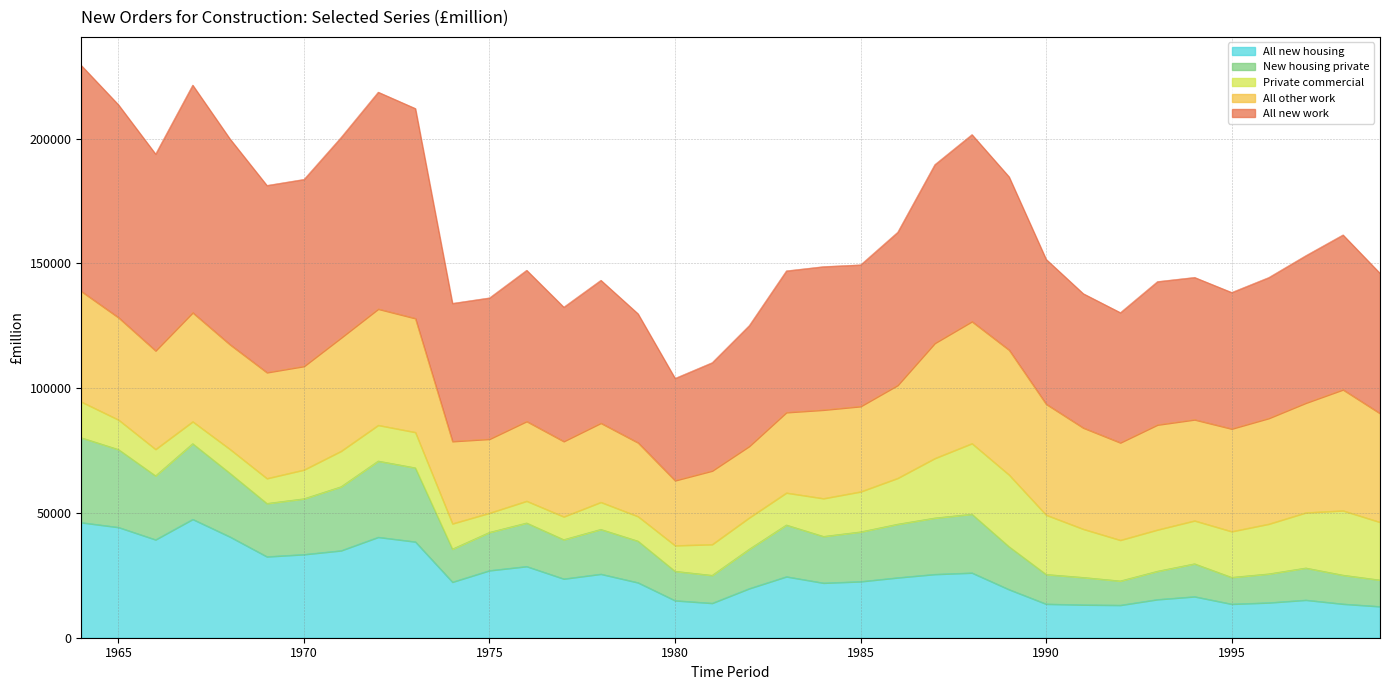

Which category has the lowest value in the New housing private series?

1992